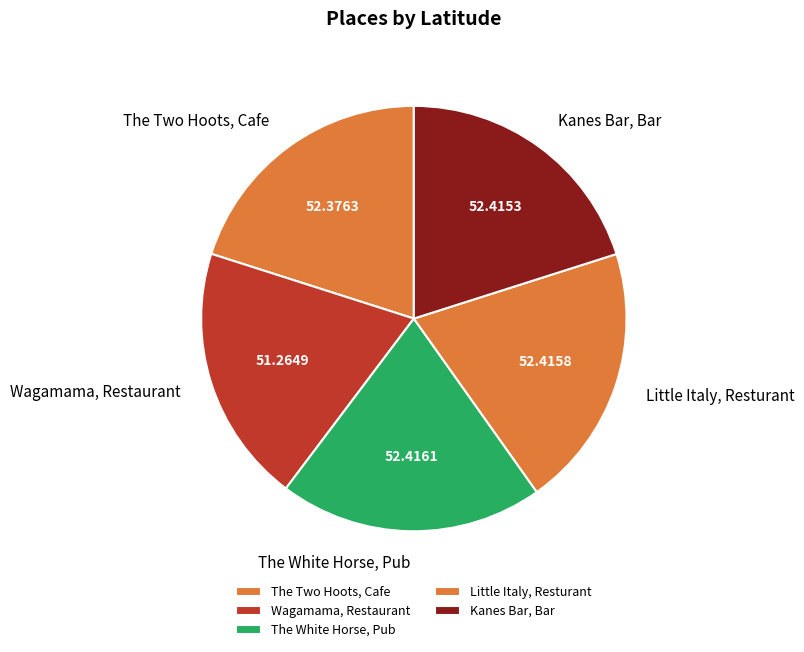

Is there any slice that represents more than half of the pie?

No